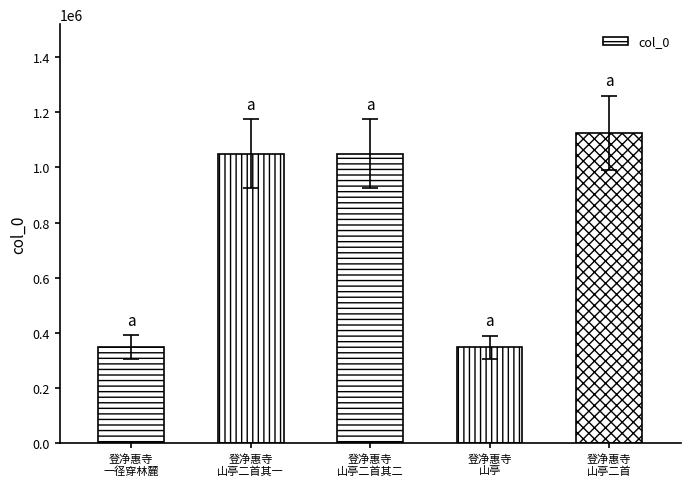

What is the value of the 2nd bar from the left?

1050455